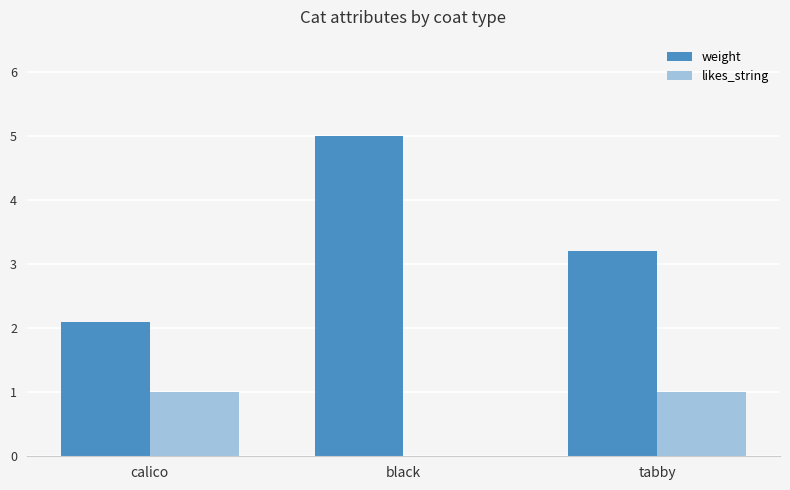

At which label is weight closest to 3?

tabby